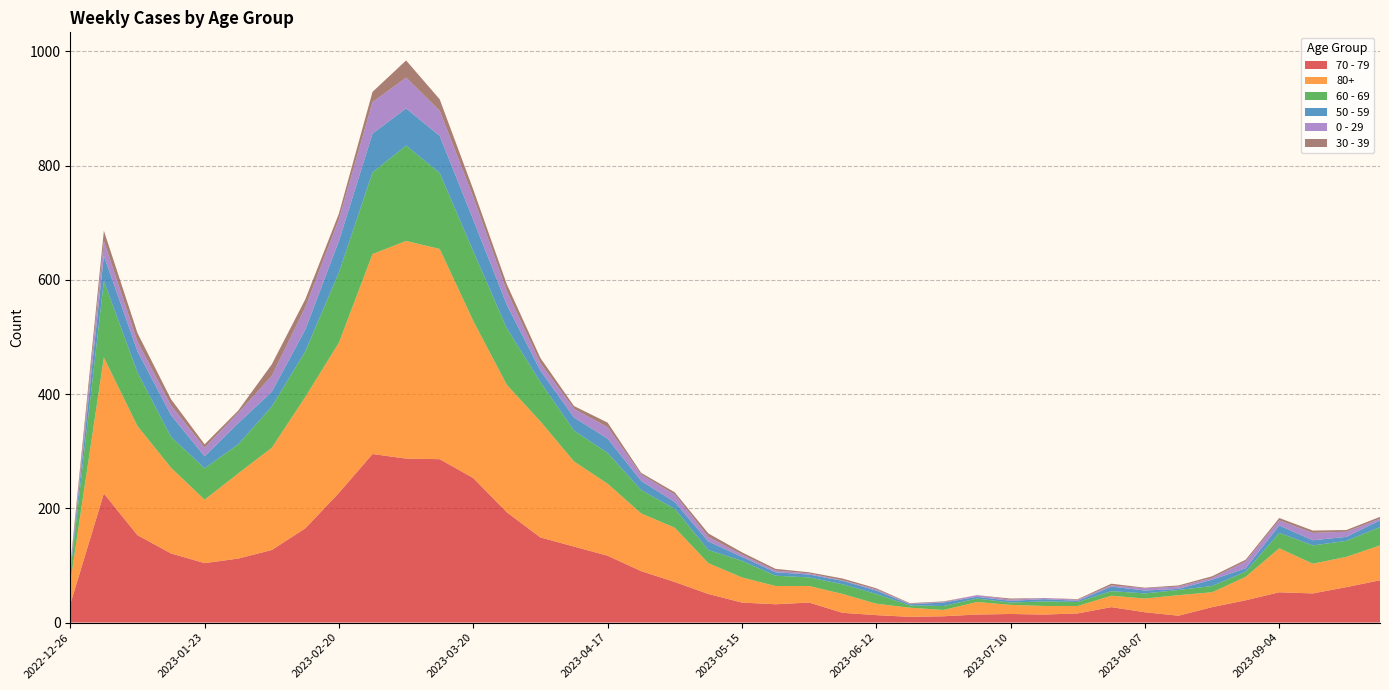

Reading left to right, what are all the values shown in this chart?

70 - 79: 32	226	153	121	104	112	127	165	227	295	287	286	253	193	149	133	117	90	71	50	35	32	35	17	13	10	11	14	15	14	16	27	18	12	27	39	53	51	62	74
80+: 38	238	191	150	111	149	179	230	263	350	381	368	275	223	203	149	126	101	95	54	44	32	29	33	20	16	11	22	16	15	13	20	24	36	26	41	77	52	53	61
60 - 69: 16	134	94	54	55	51	72	80	123	143	167	133	122	99	69	54	54	41	33	23	29	18	15	17	17	4	7	6	4	8	7	8	9	9	11	9	27	32	28	32
50 - 59: 5	44	37	38	21	37	26	38	55	68	65	65	55	41	20	23	25	16	12	15	7	6	5	6	6	2	6	3	3	4	2	8	5	2	11	6	13	9	7	12
0 - 29: 4	26	17	17	15	18	28	39	38	55	54	44	40	24	13	15	20	11	13	8	4	3	2	1	2	1	1	3	2	2	2	2	4	4	3	12	9	13	9	3
30 - 39: 5	18	15	11	6	4	20	14	10	18	30	20	13	12	9	5	8	3	4	6	4	3	2	3	2	1	1	0	2	0	1	3	1	2	3	3	4	4	3	3